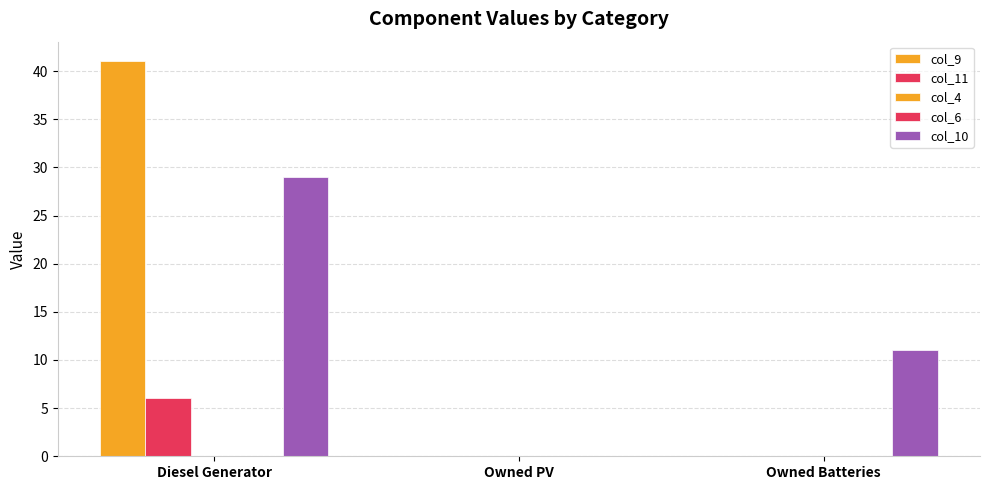

At Owned Batteries, list the series in order from largest to smallest.

col_10, col_9, col_11, col_4, col_6